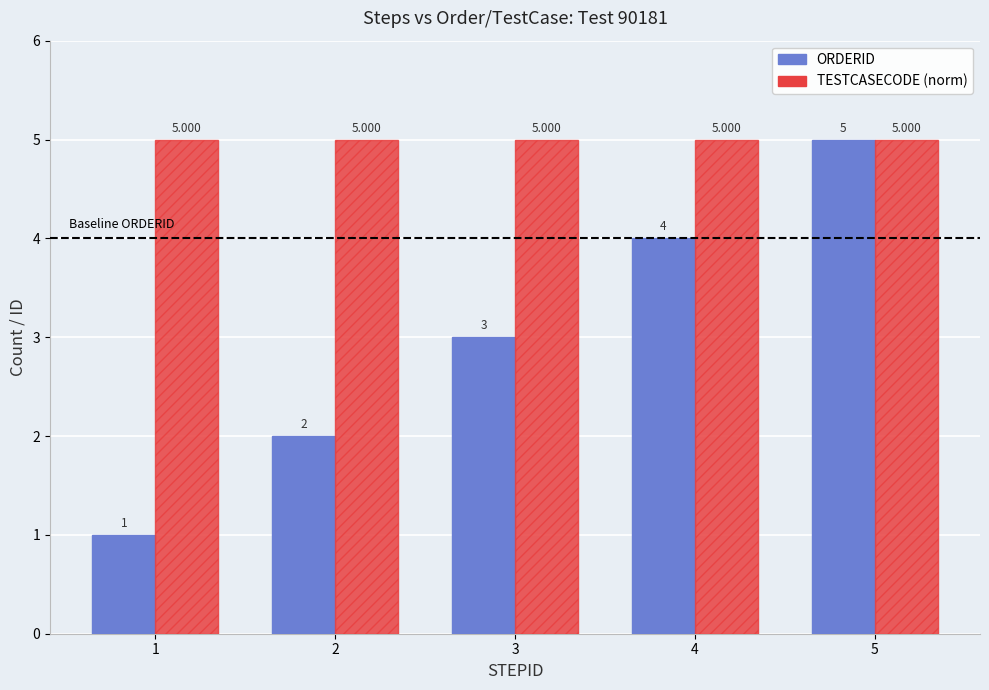

At which label does ORDERID reach its peak?

5